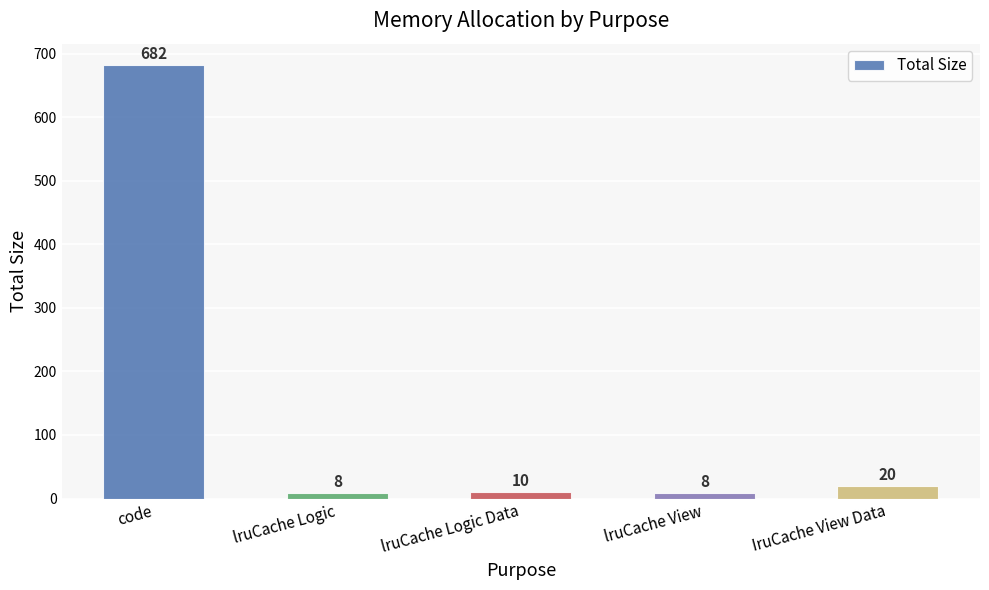

Does the chart contain stacked bars?

No